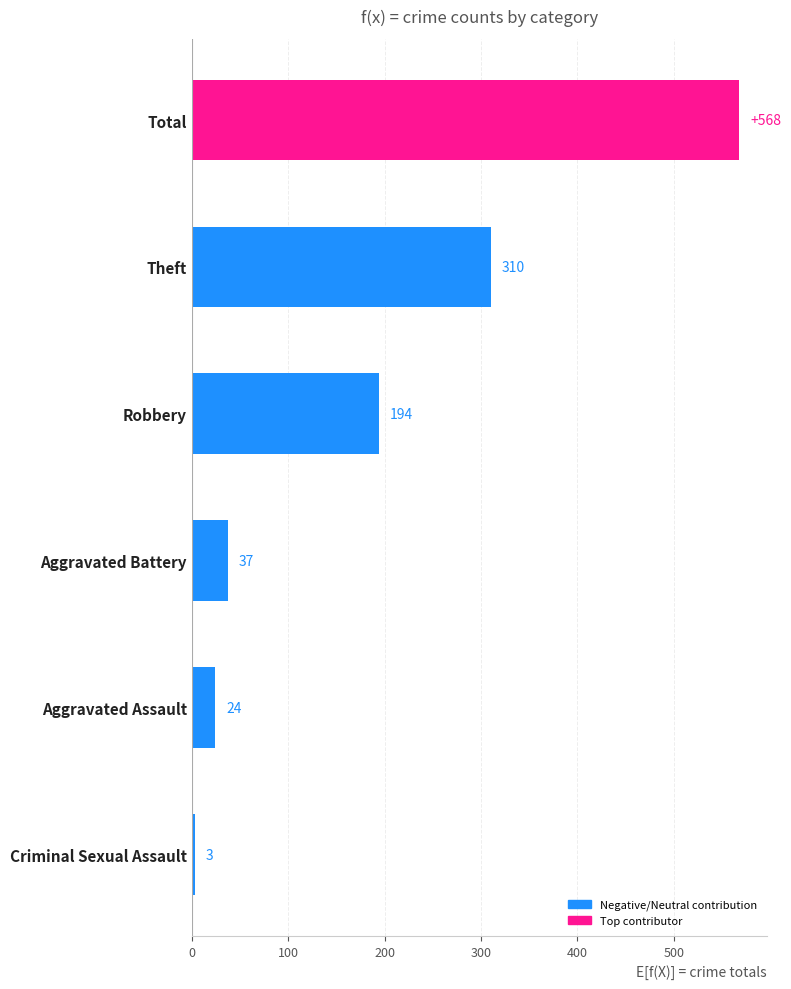

Reading bottom to top, what are all the values shown in this chart?

Criminal Sexual Assault=3	Aggravated Assault=24	Aggravated Battery=37	Robbery=194	Theft=310	Total=568